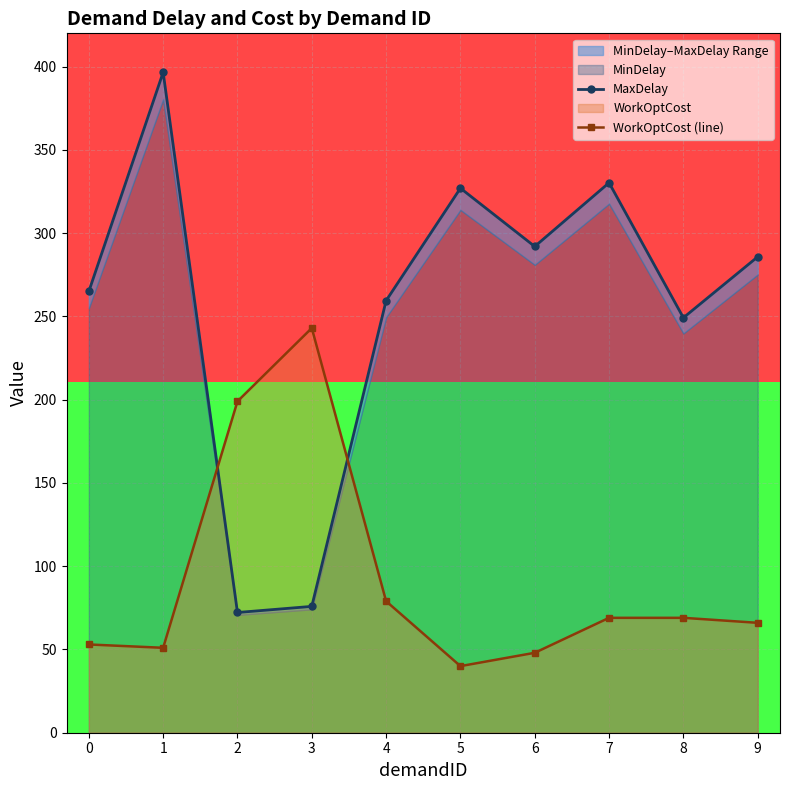

What is the difference between the highest and lowest values at 0?

212.0